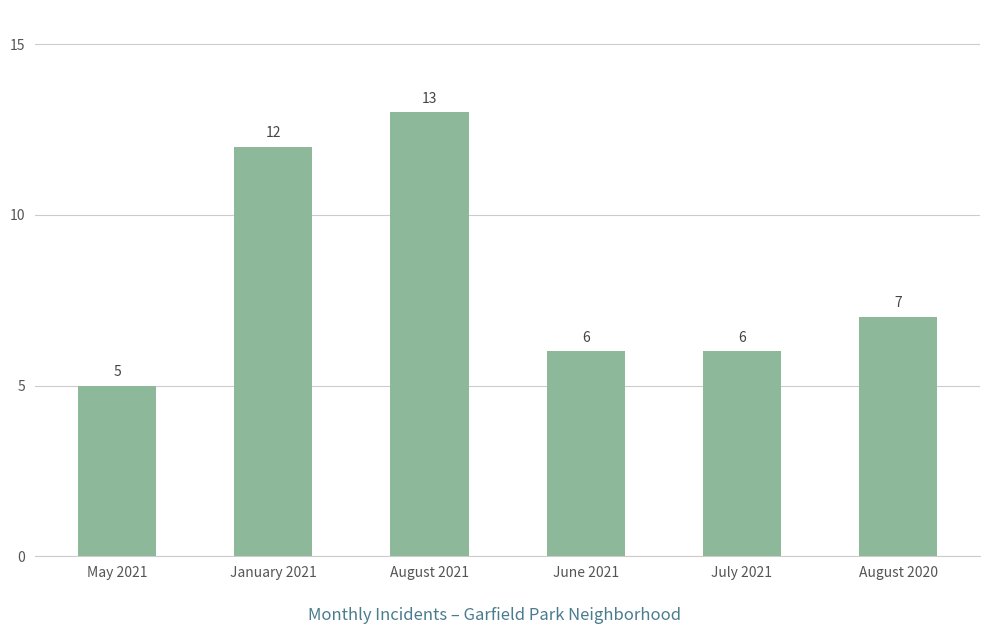

True or false: the data shows 2 at July 2021.

False